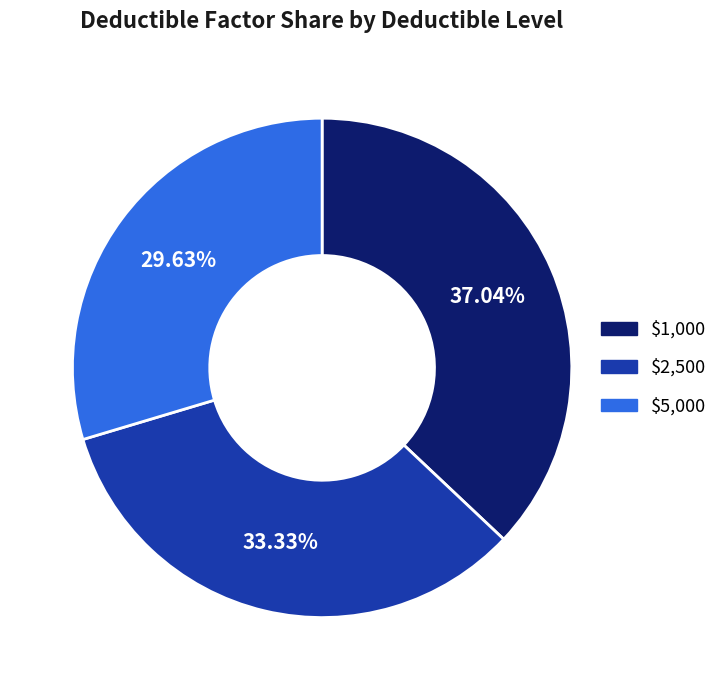

To the nearest percent, what is the combined percentage of $1,000 and $2,500?

70%